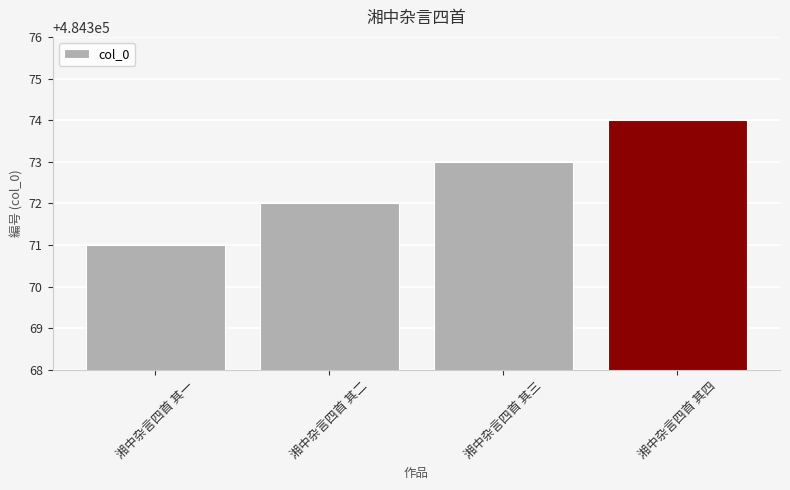

Which label corresponds to the largest value in the chart?

湘中杂言四首 其四